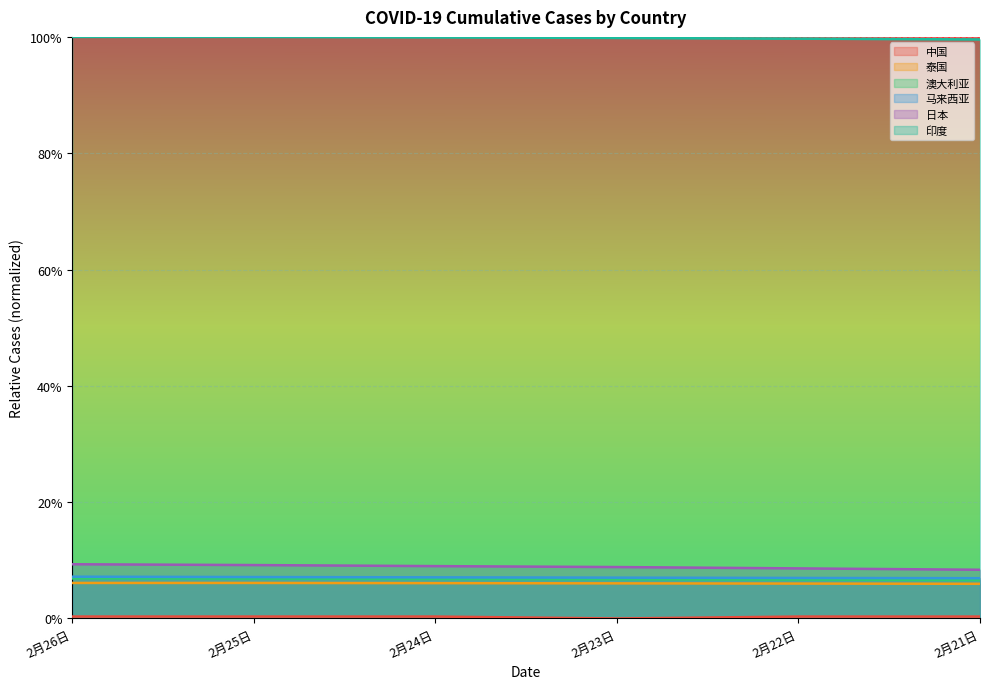

True or false: 马来西亚 and 泰国 cross at least once.

False